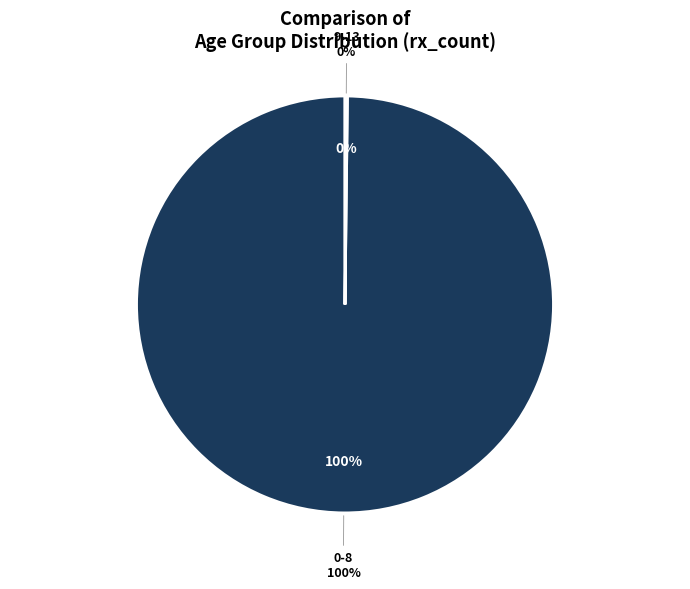

To the nearest percent, what is the average slice percentage?

20%